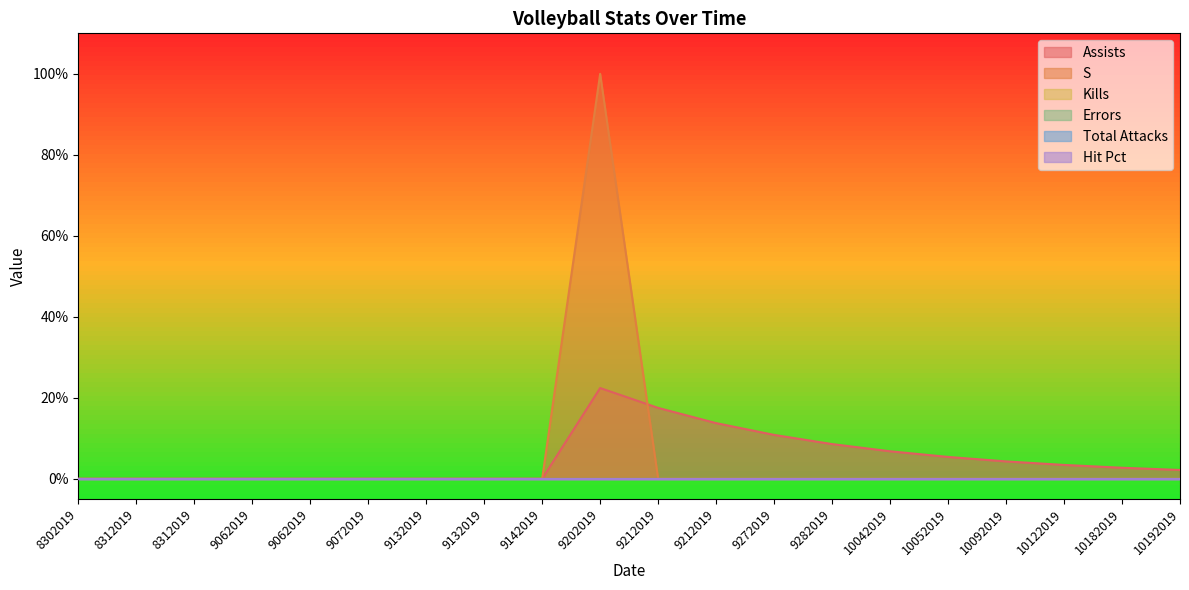

Is it true that S equals -0.7 at 9062019?

False